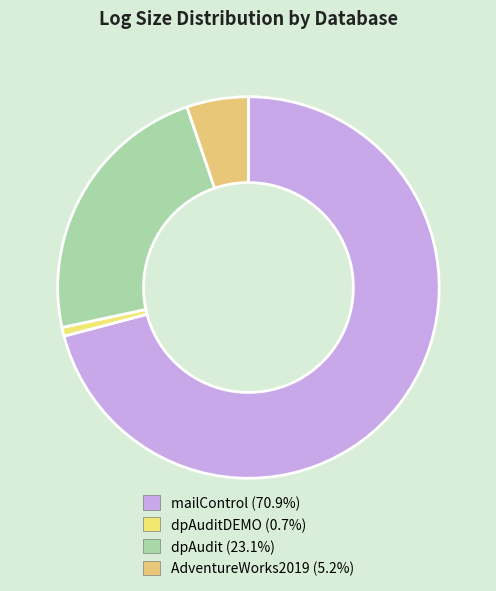

Rank the categories by value from lowest to highest.

dpAuditDEMO, AdventureWorks2019, dpAudit, mailControl